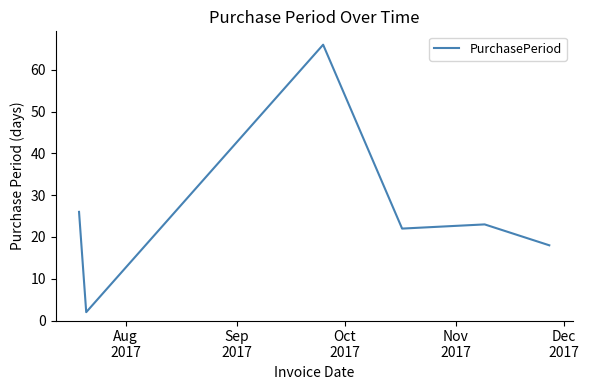

What is the difference between the second highest and second lowest values?

8